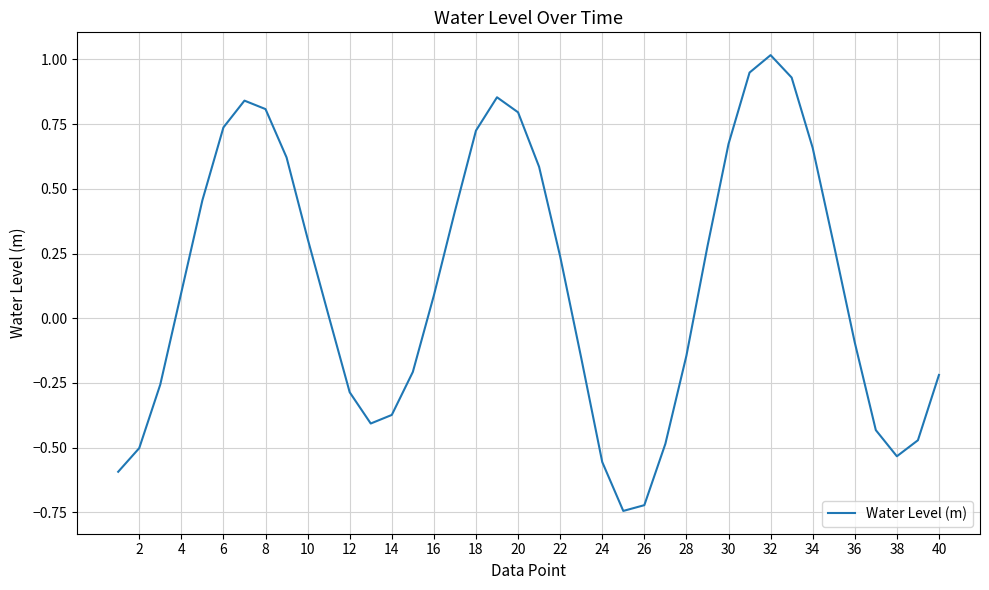

How many interior local valleys (lower than both neighbors) does the data have?

3